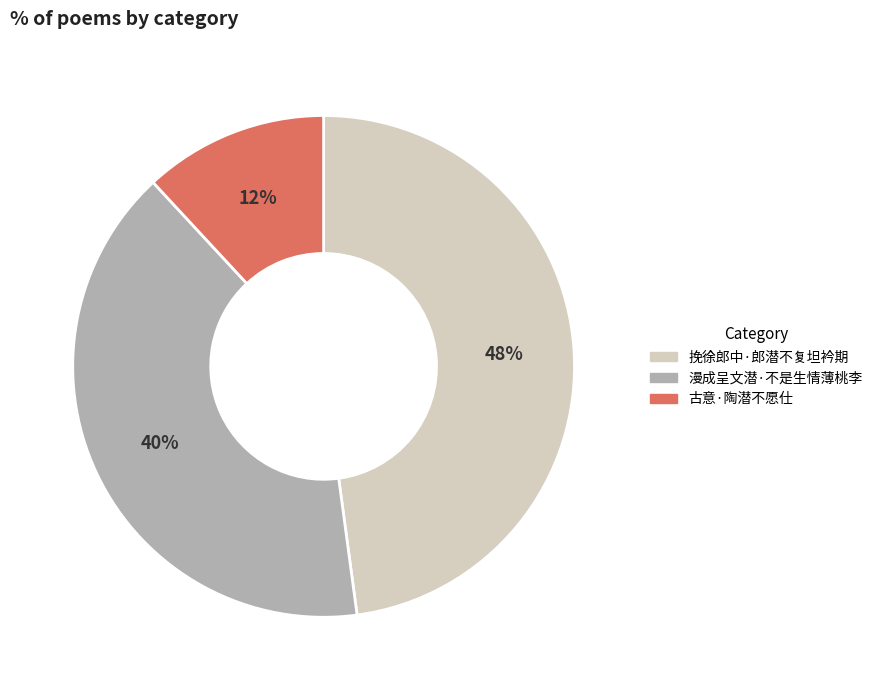

To the nearest percent, what portion does 挽徐郎中·郎潜不复坦衿期 represent?

48%